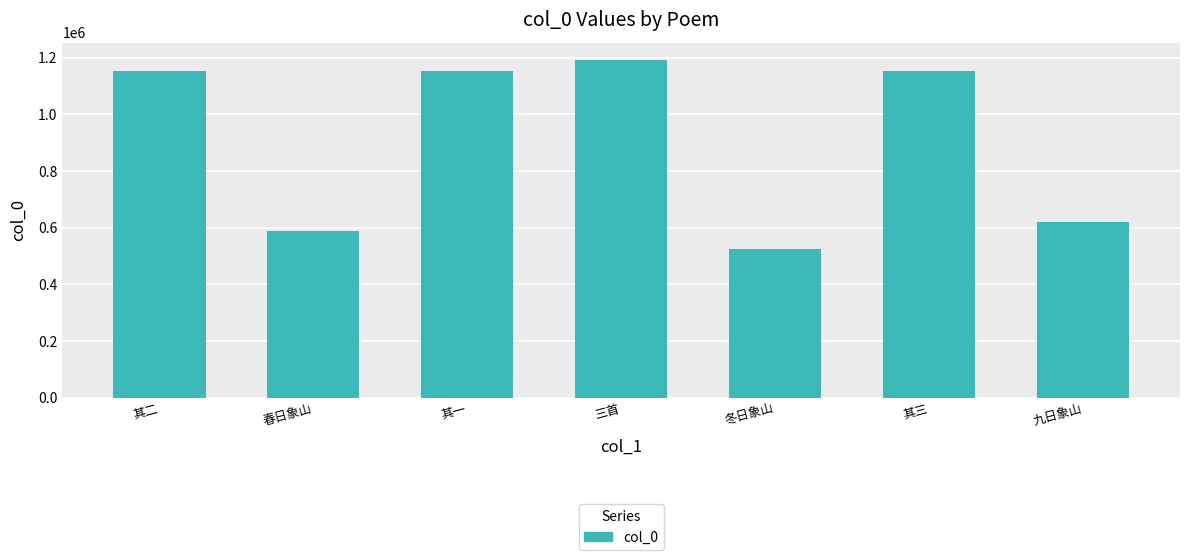

What is the value of the 4th bar from the left?

1193782